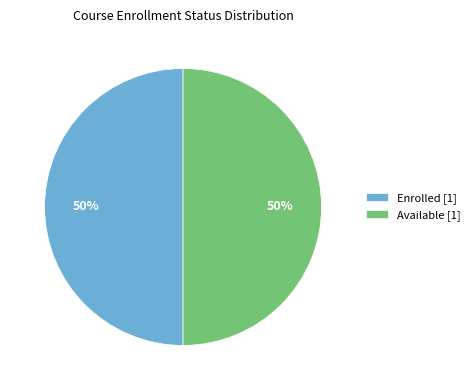

To the nearest percent, what is the difference between the largest and smallest slice percentages?

0%